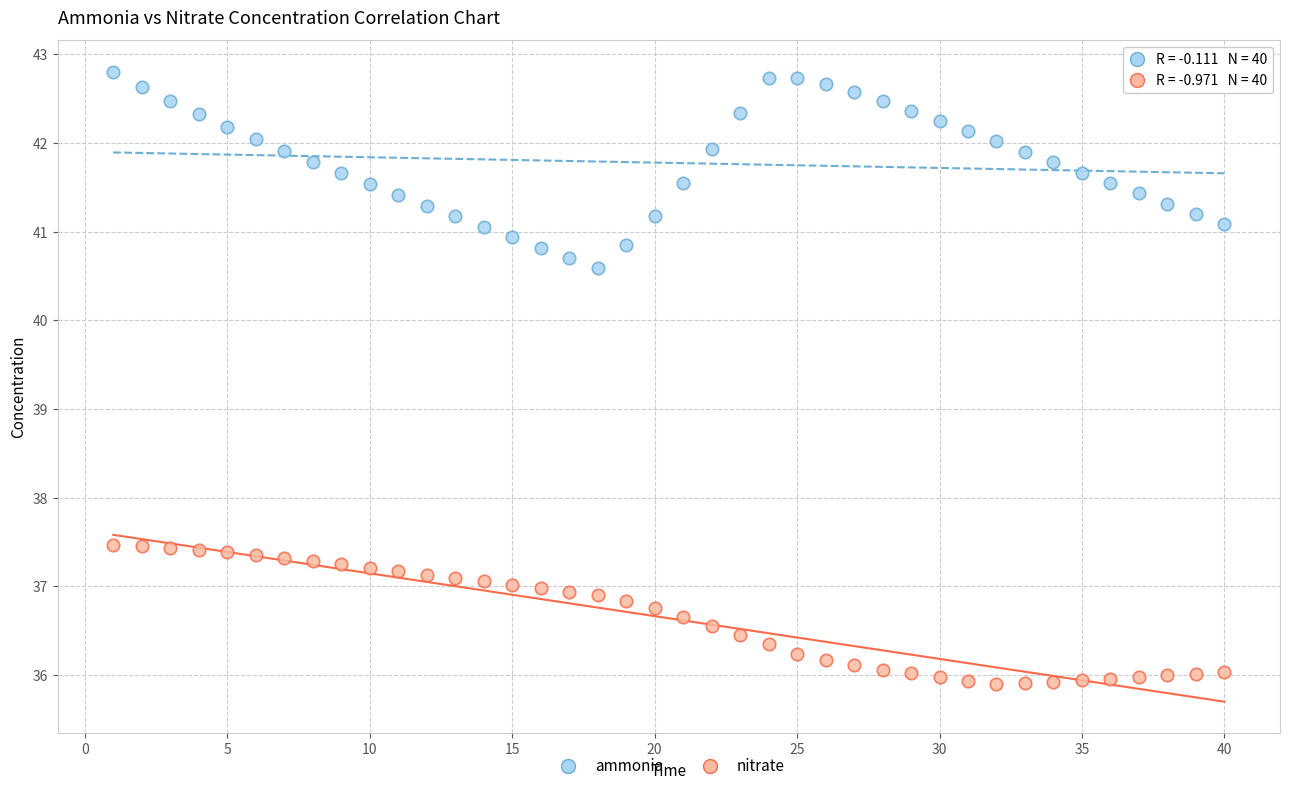

Across all data points, what is the range of X values (max minus min)?

39.0